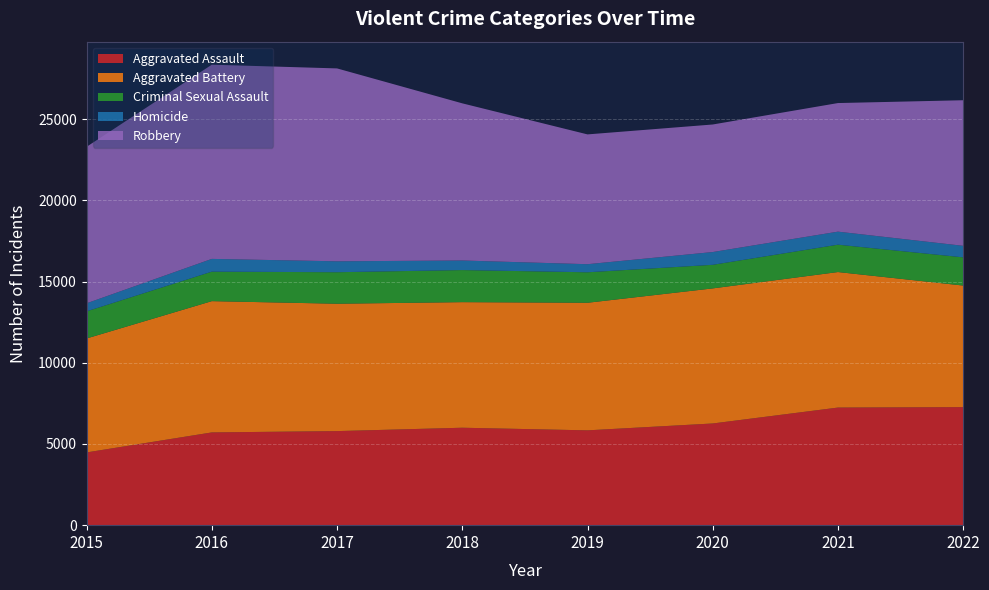

Reading left to right, extract all data points from this chart.

Aggravated Assault: 4480	5712	5793	6001	5840	6263	7243	7270
Aggravated Battery: 7018	8085	7845	7734	7857	8319	8346	7487
Criminal Sexual Assault: 1670	1816	1940	1976	1877	1452	1685	1737
Homicide: 496	786	672	589	498	787	803	710
Robbery: 9638	11960	11880	9679	7994	7855	7919	8966